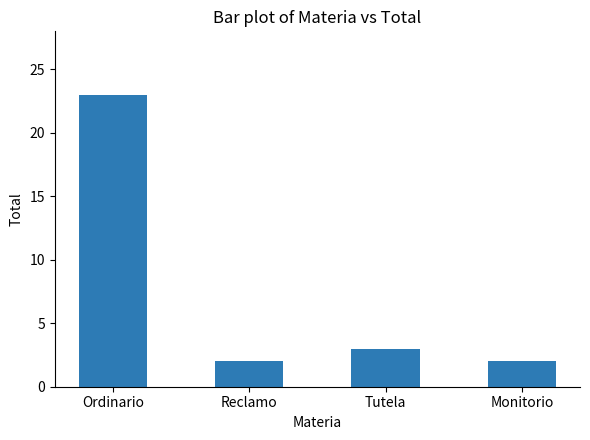

What is the label of the 3rd bar from the right?

Reclamo